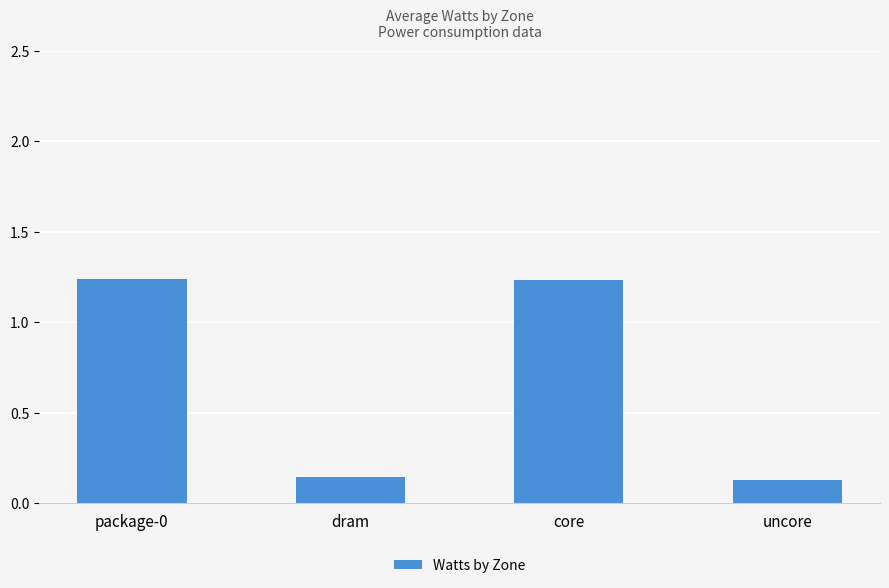

Are the bars horizontal?

No